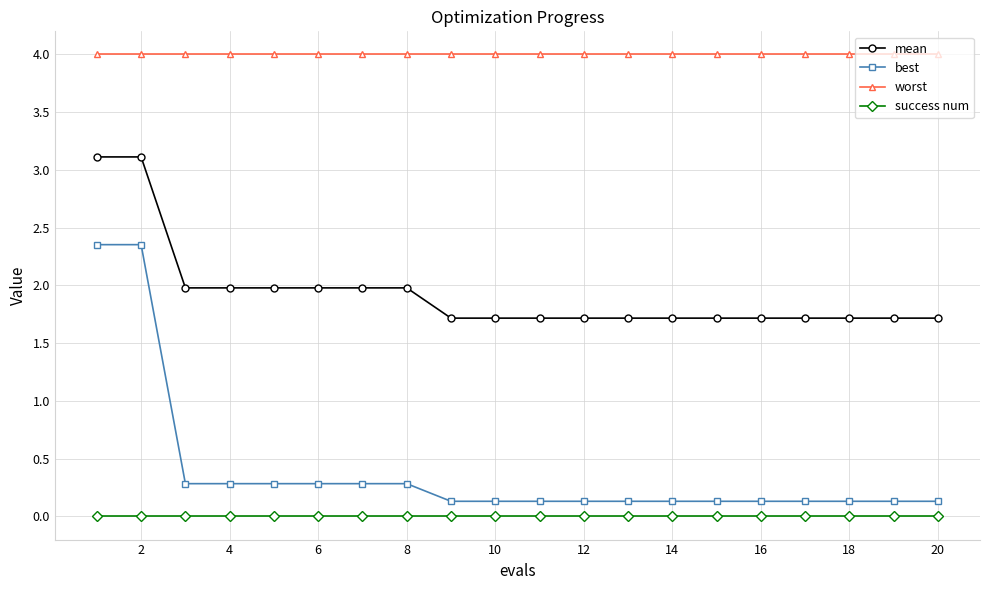

True or false: best and mean intersect in this chart.

False